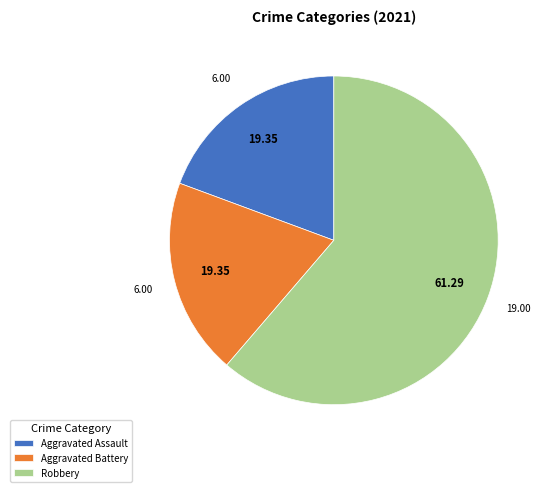

What is the largest slice in the pie chart?

Robbery